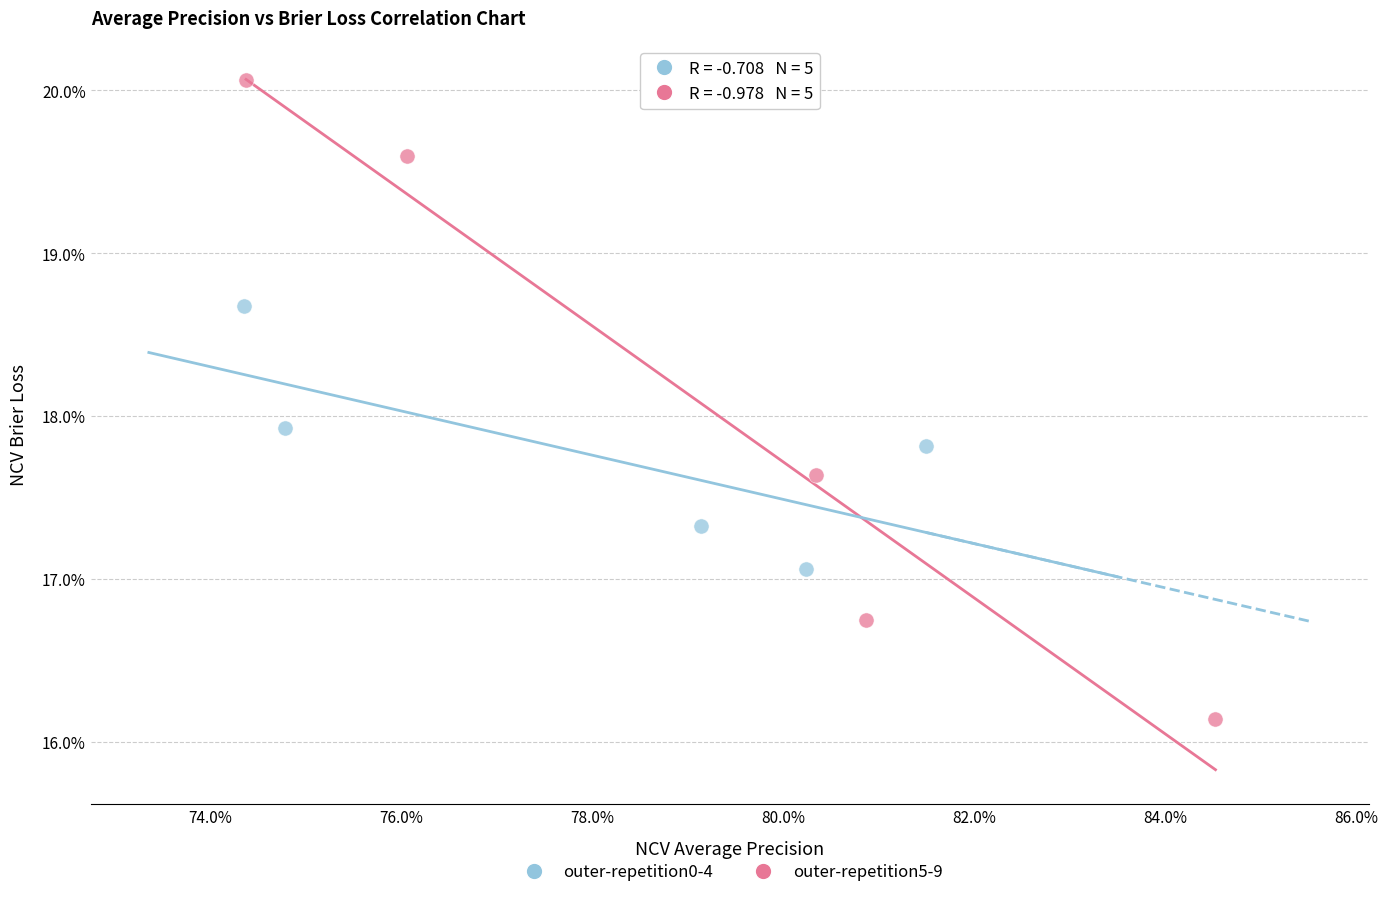

Which series has the largest Y range (max minus min)?

outer-repetition5-9